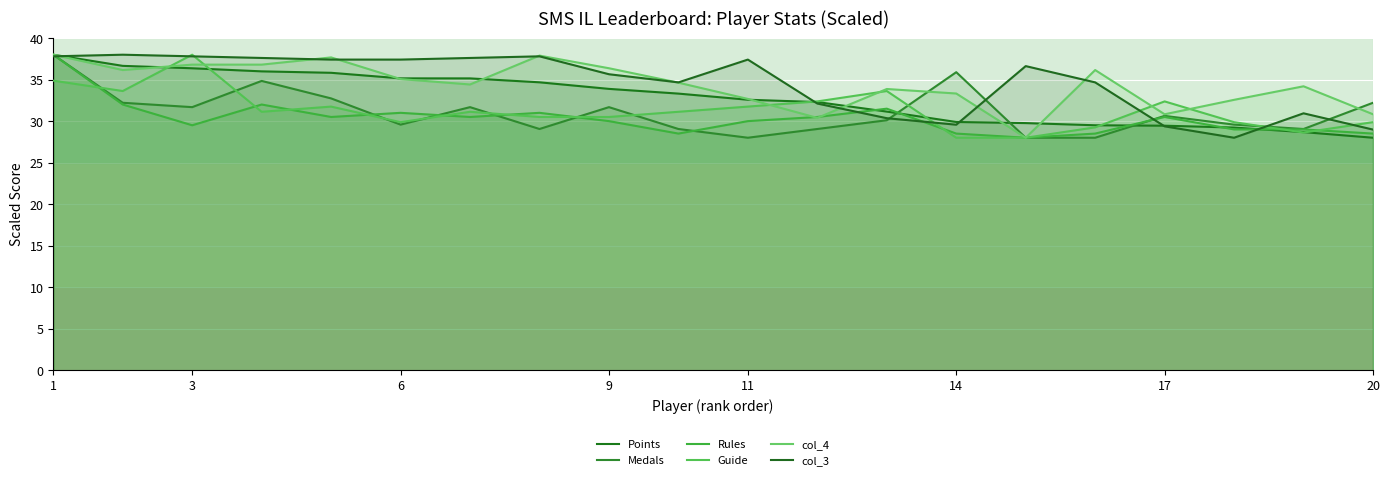

How many times do col_3 and Guide cross each other?

7